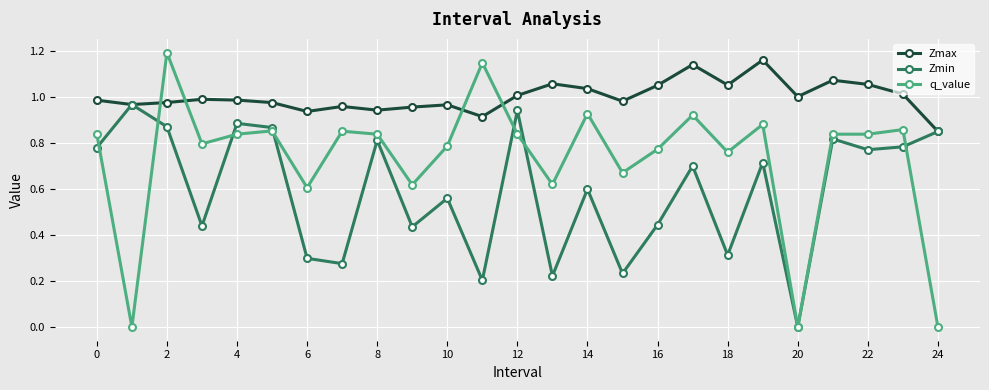

How many categories are shown in the chart?

25